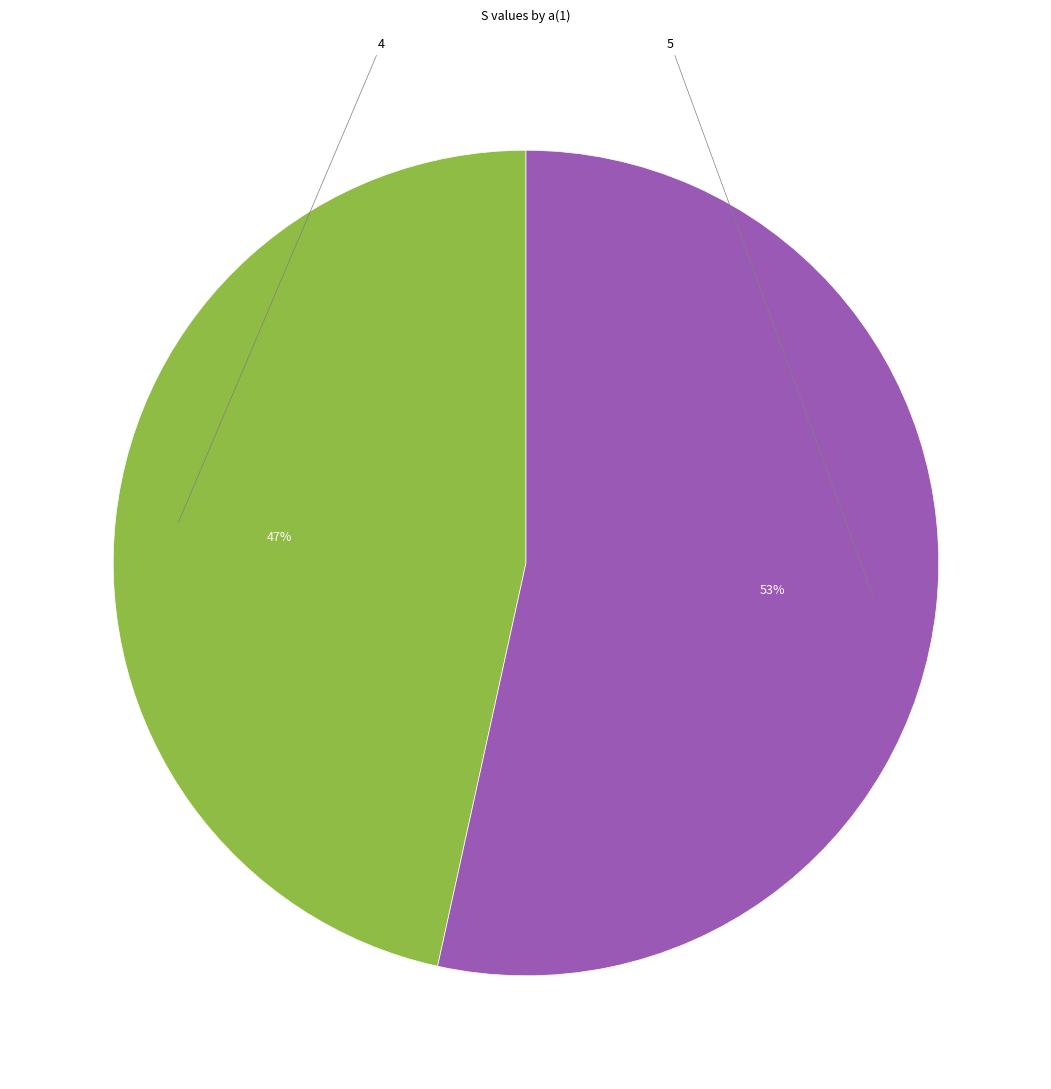

To the nearest percent, what is the average slice percentage?

50%